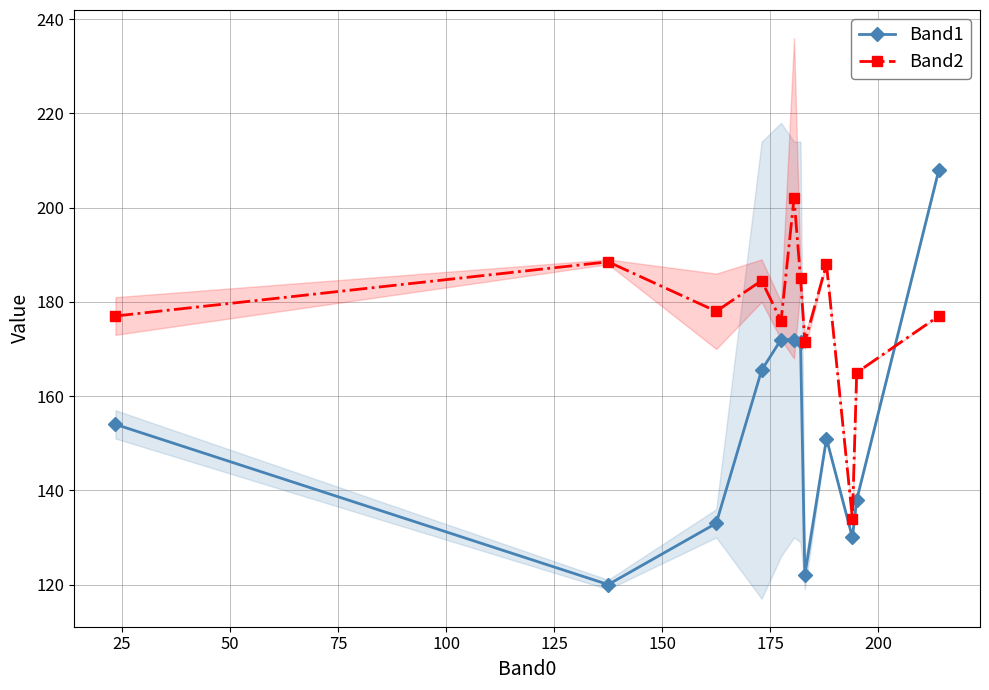

What is the highest value of the Band2 series?

202.0